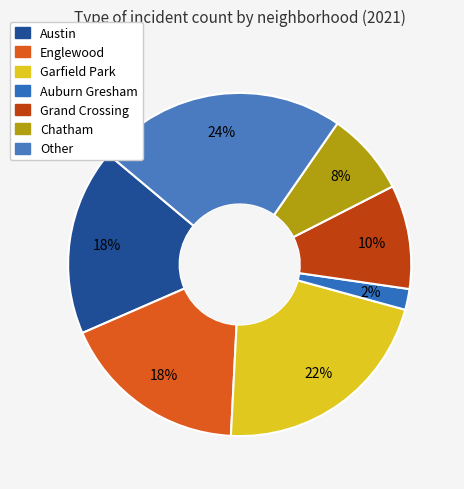

How many slices are in this pie chart?

7